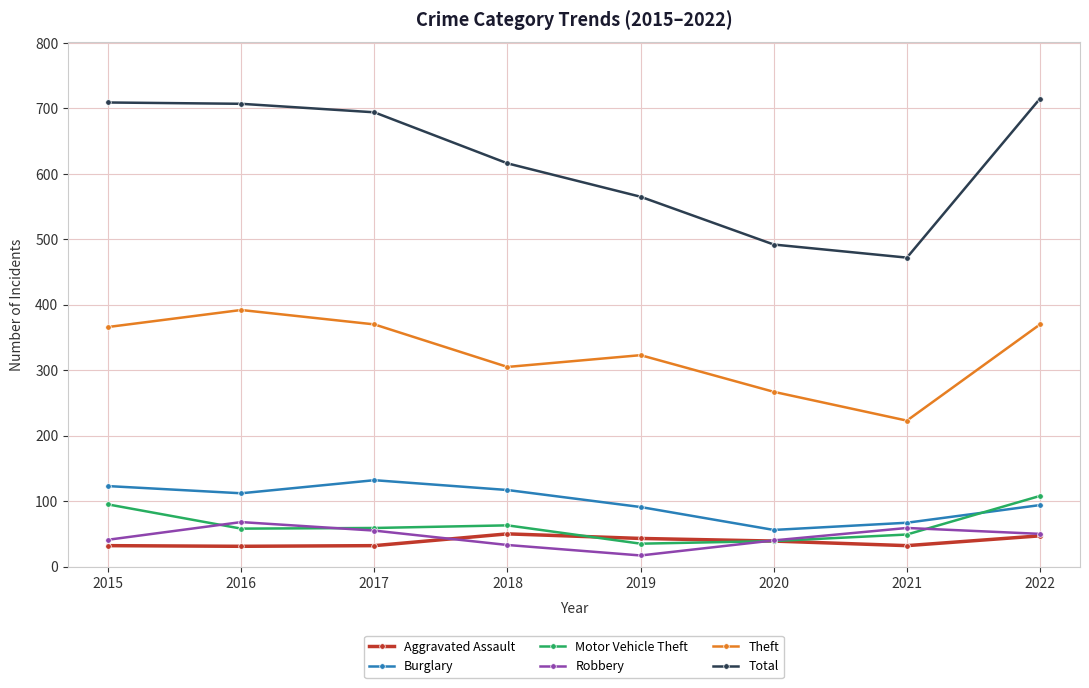

Which series changed the most between 2015 and 2019?

Total